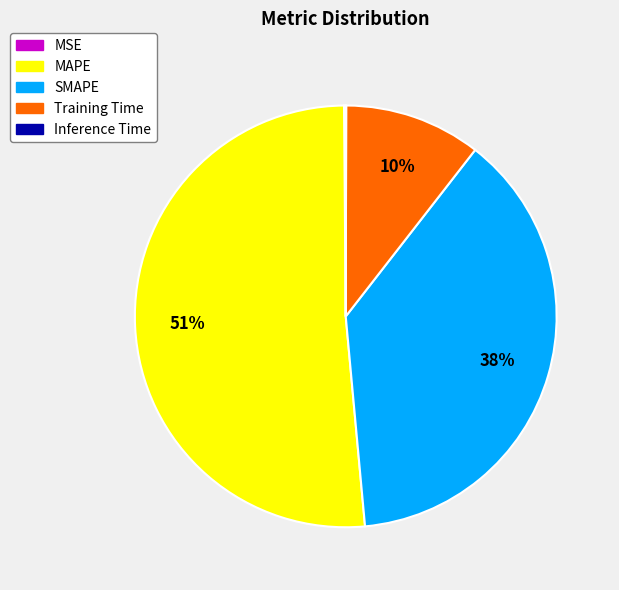

True or false: Training Time accounts for 10% of the total.

True